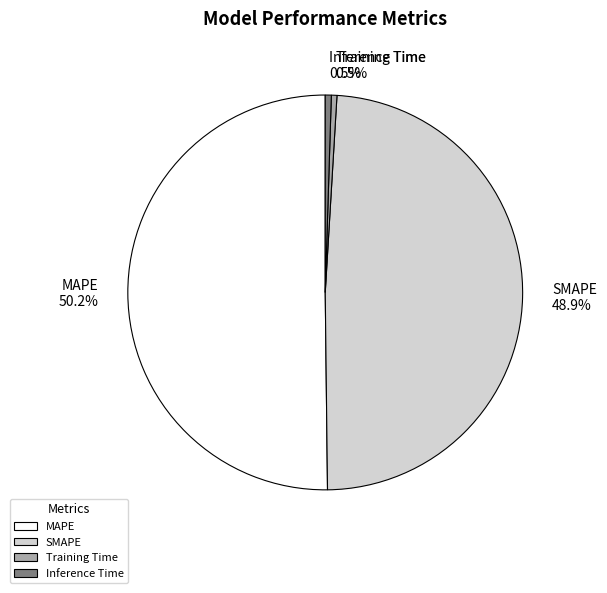

To the nearest percent, what is the combined percentage of SMAPE and Training Time?

49%